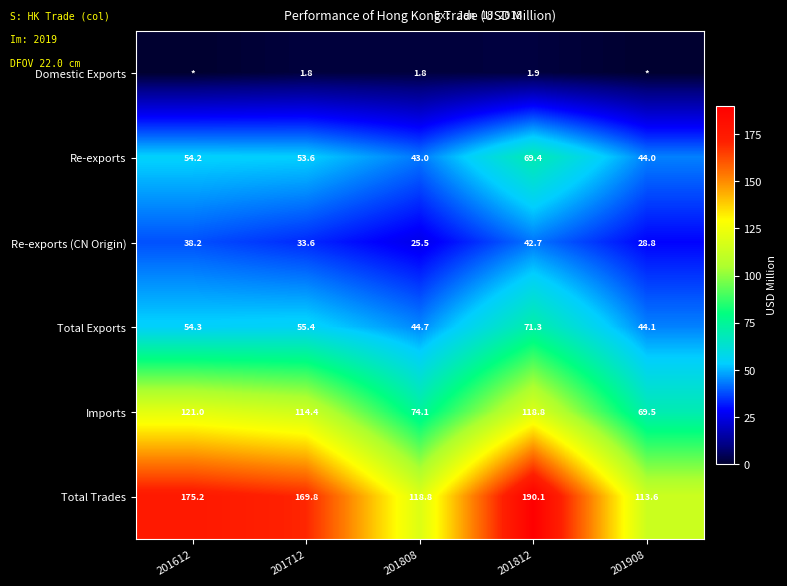

How many distinct data groups are displayed?

6